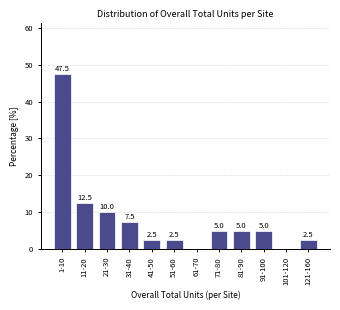

Reading left to right, list all the values displayed in this chart.

1-10=47.5	11-20=12.5	21-30=10.0	31-40=7.5	41-50=2.5	51-60=2.5	61-70=0.0	71-80=5.0	81-90=5.0	91-100=5.0	101-120=0.0	121-160=2.5